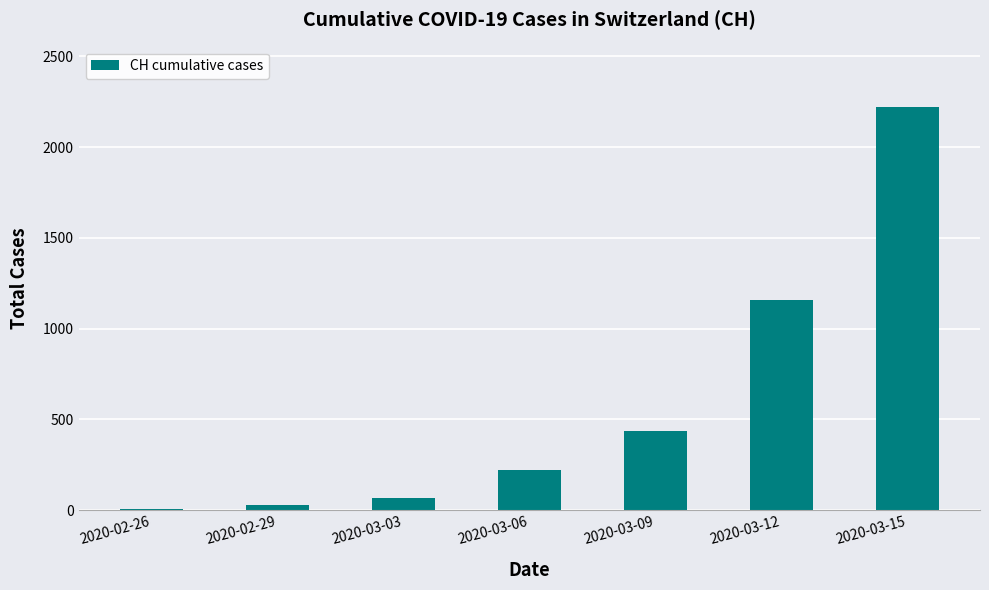

What is the ratio of the value at 2020-03-06 to the value at 2020-03-12?

0.2